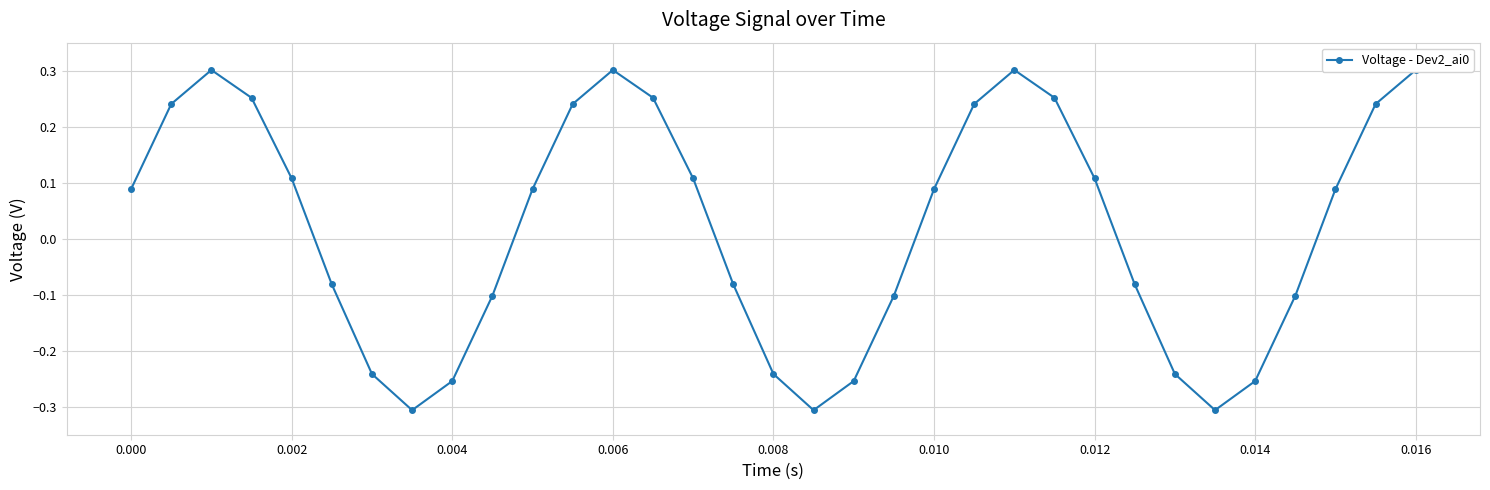

What is the difference between the second highest and second lowest values?

0.6